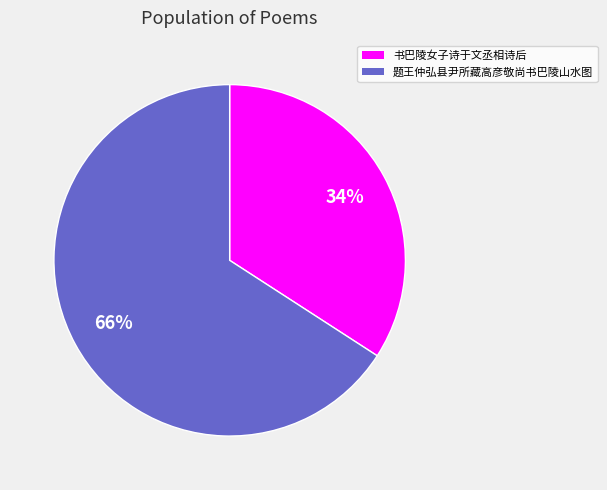

What percentage is the 书巴陵女子诗于文丞相诗后 slice, to the nearest percent?

34%